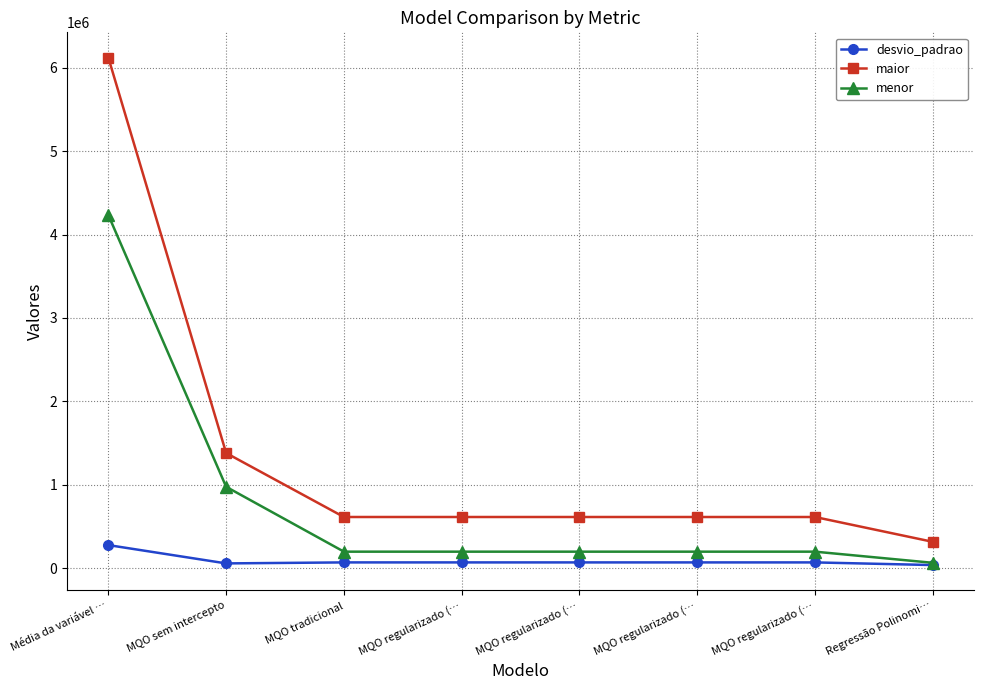

How many data points in menor are less than 200969?

4